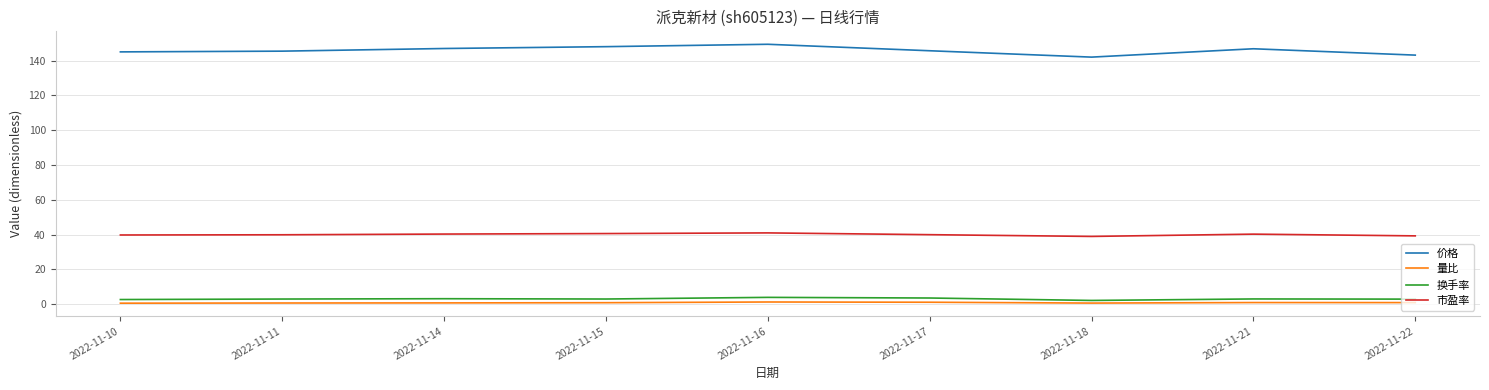

True or false: 价格 has a value of 145.0 at 2022-11-10.

True